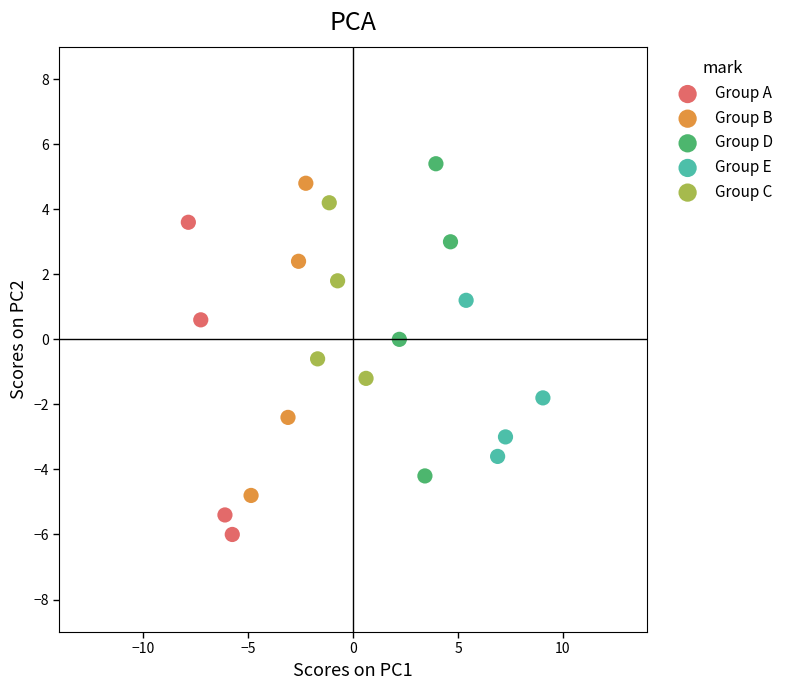

Which series reaches the minimum Y coordinate?

Group A